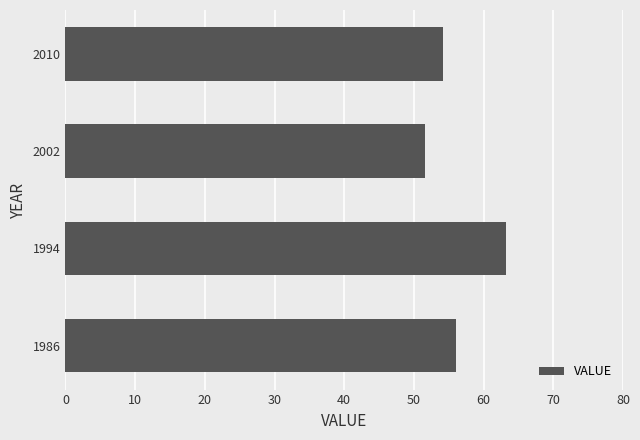

List the labels in order of value, smallest first.

2002, 2010, 1986, 1994